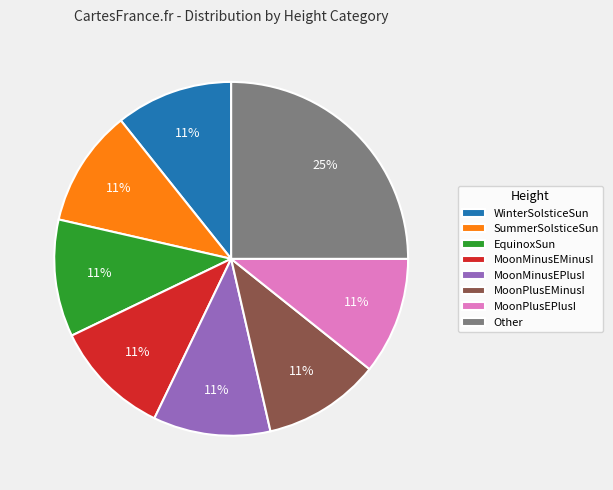

To the nearest percent, what portion does EquinoxSun represent?

11%